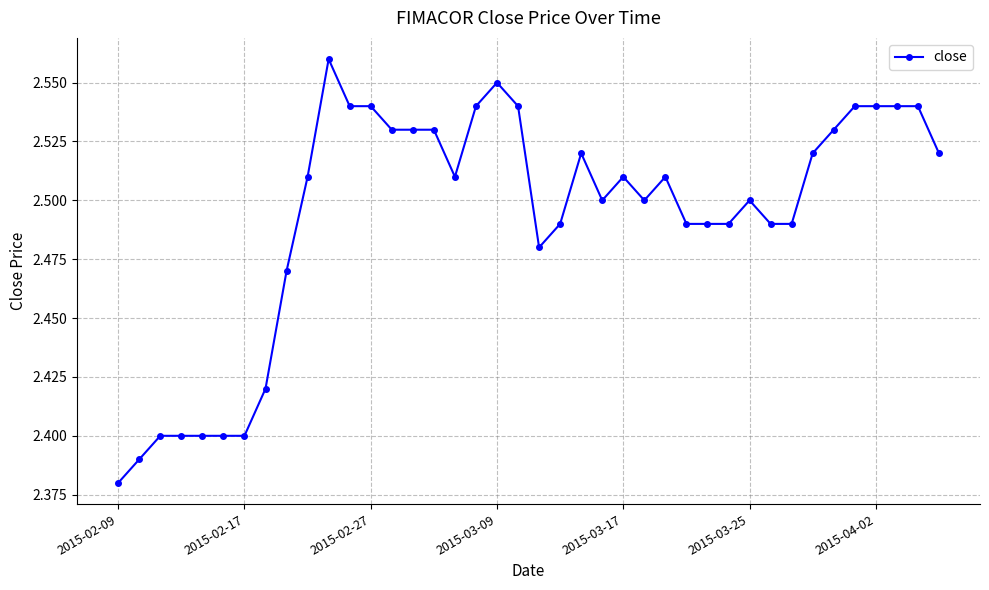

Count the values in the range 2 to 3.

40